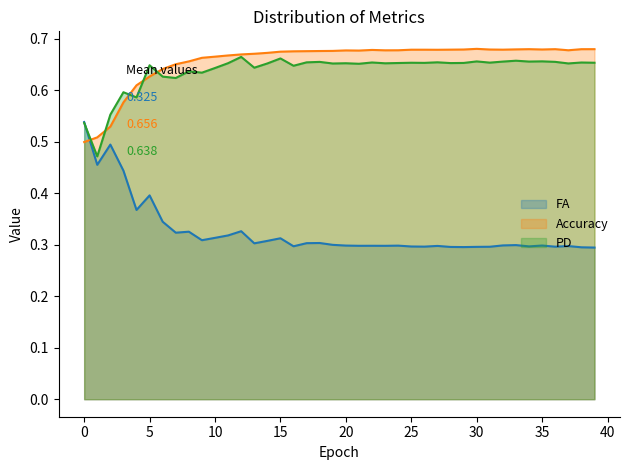

Between 26.0 and 22.0, which is larger?

22.0